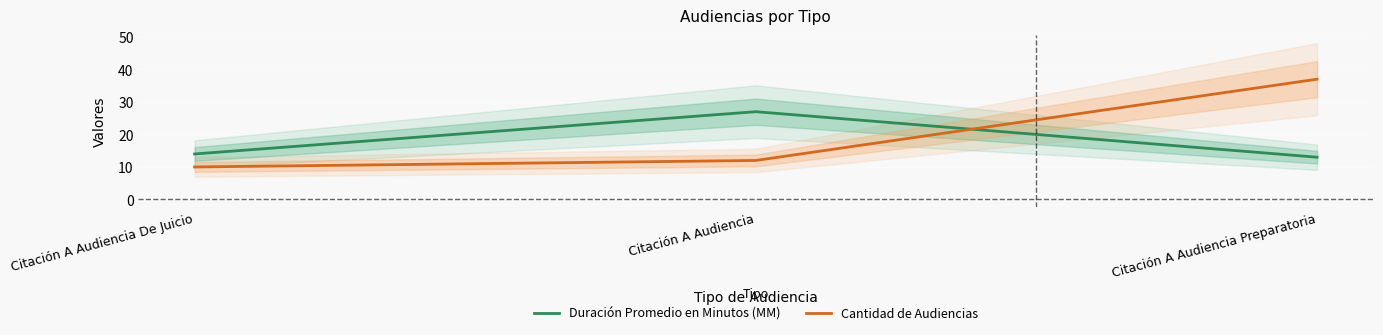

Where does the Duración Promedio en Minutos (MM) series first go above 14?

Citación A Audiencia